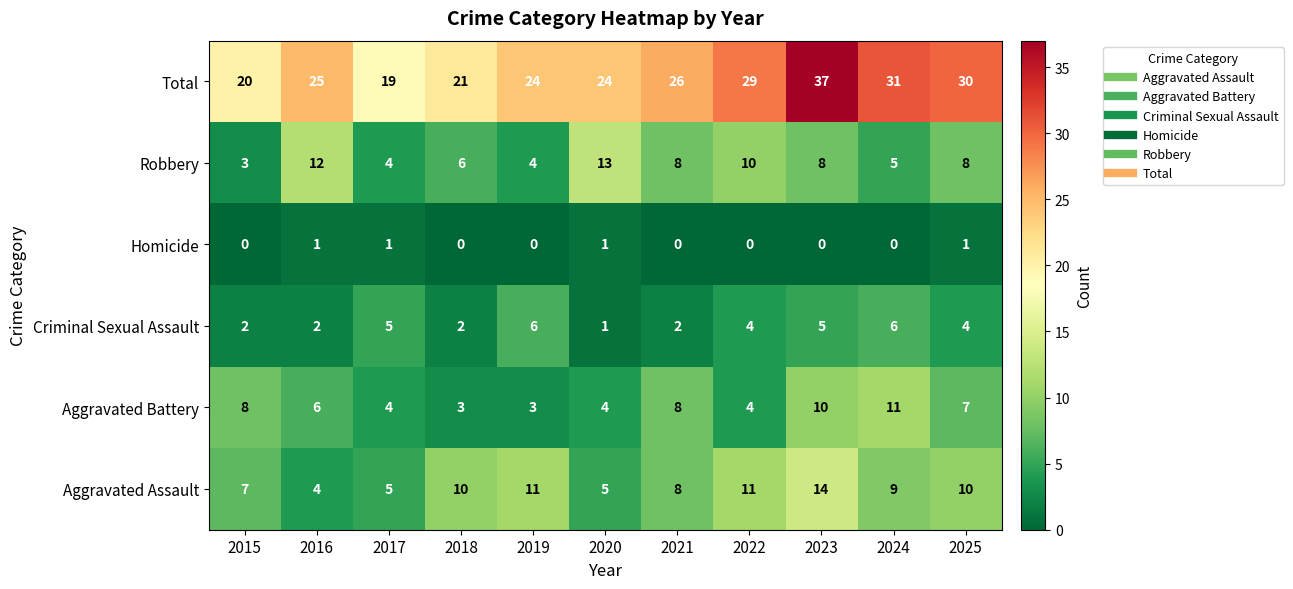

True or false: Total has a value of 34 at 2018.

False